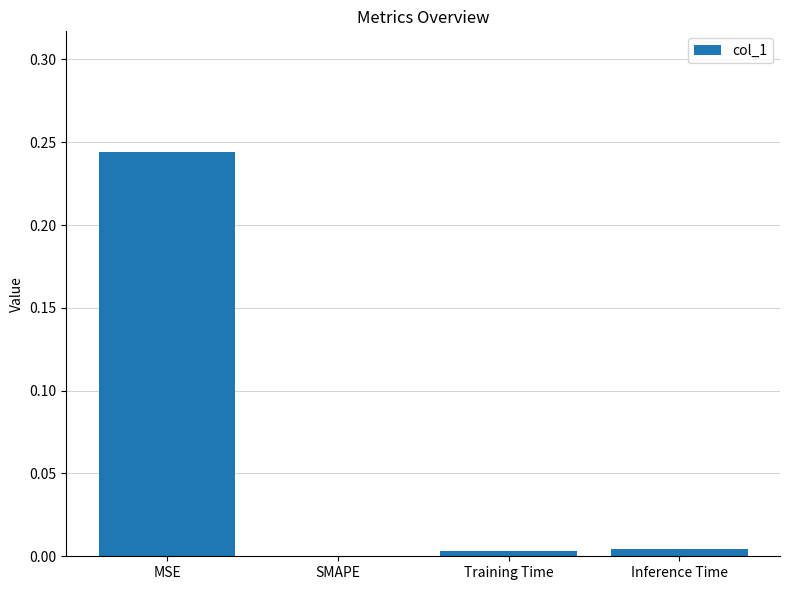

Is it true that the value at Inference Time is 0.0?

True